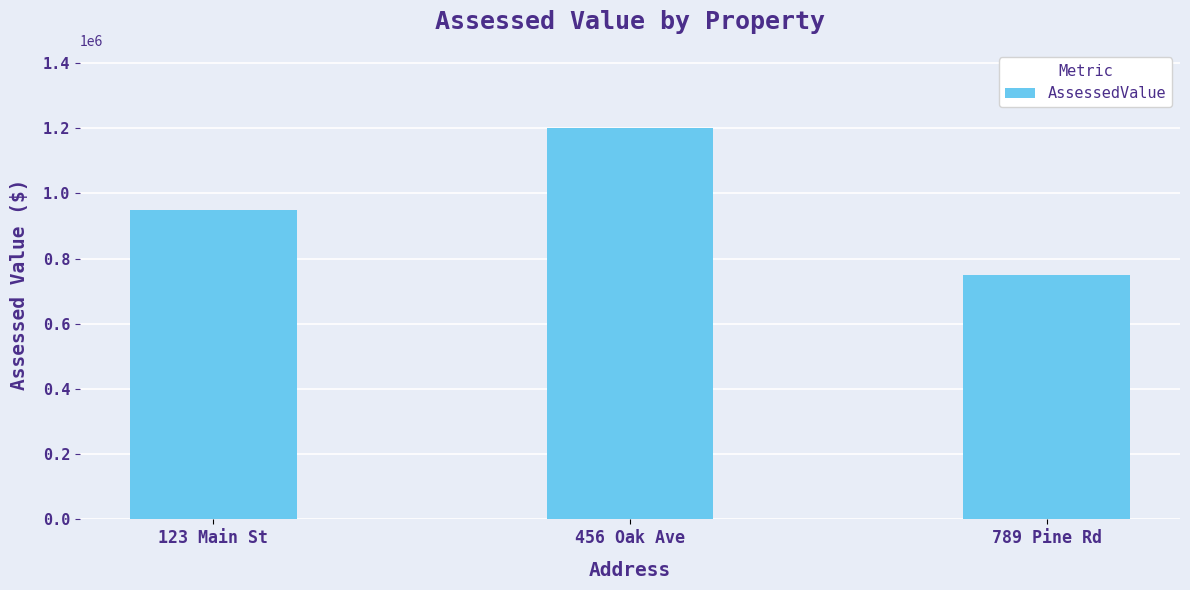

Rank the categories by value from lowest to highest.

789 Pine Rd, 123 Main St, 456 Oak Ave